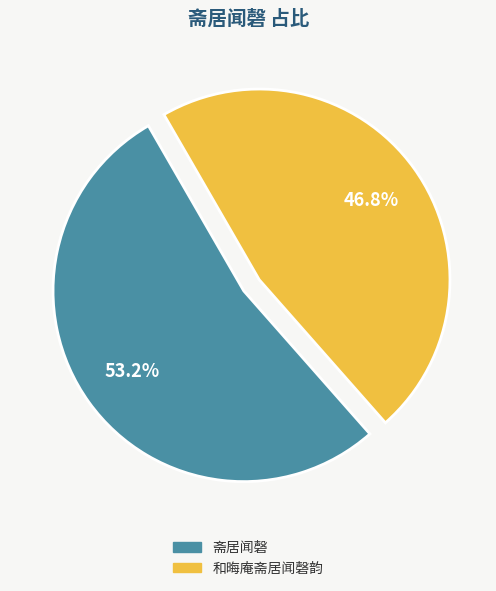

How many segments does this pie chart have?

2